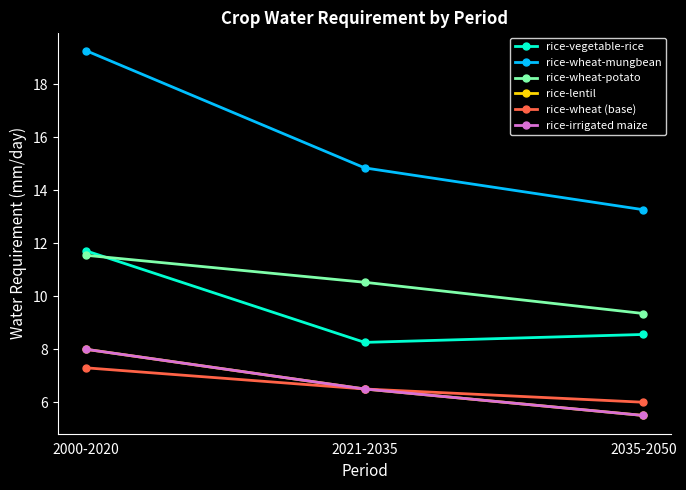

Between 2035-2050 and 2000-2020, which is larger?

2000-2020